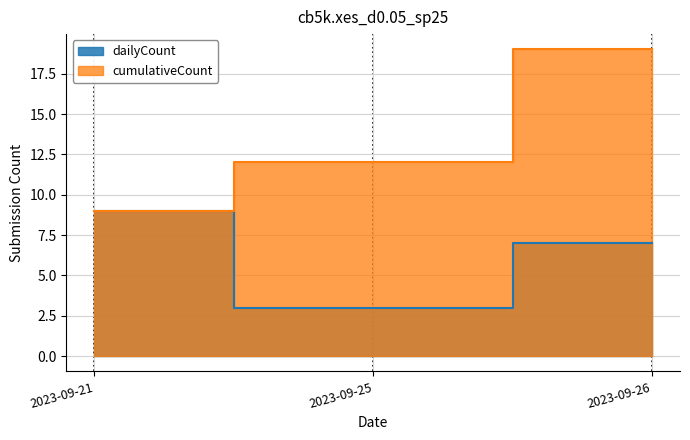

True or false: cumulative has more than 1 interior local peaks.

False